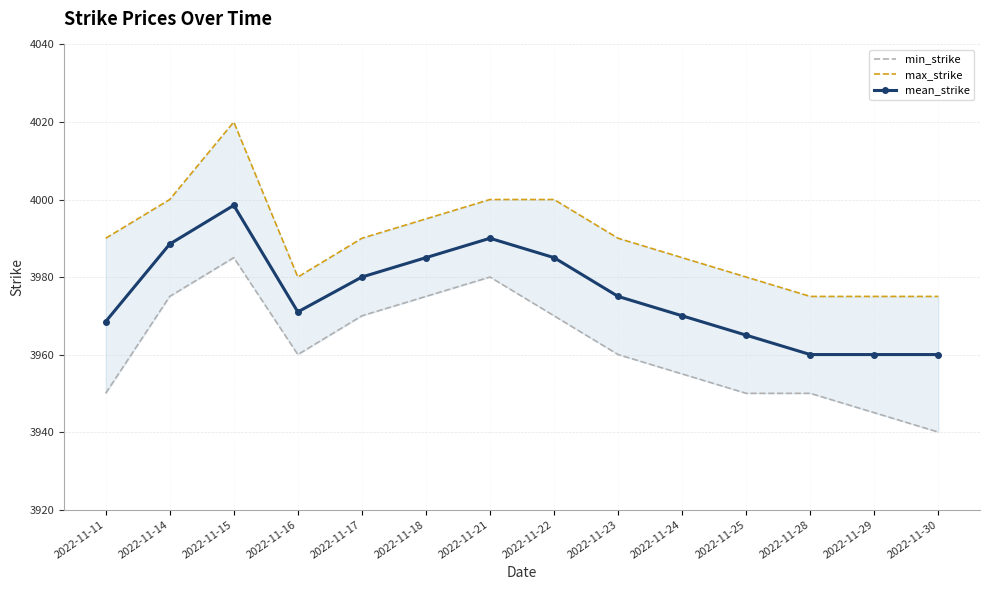

At which category is the sum across all series the highest?

2022-11-15